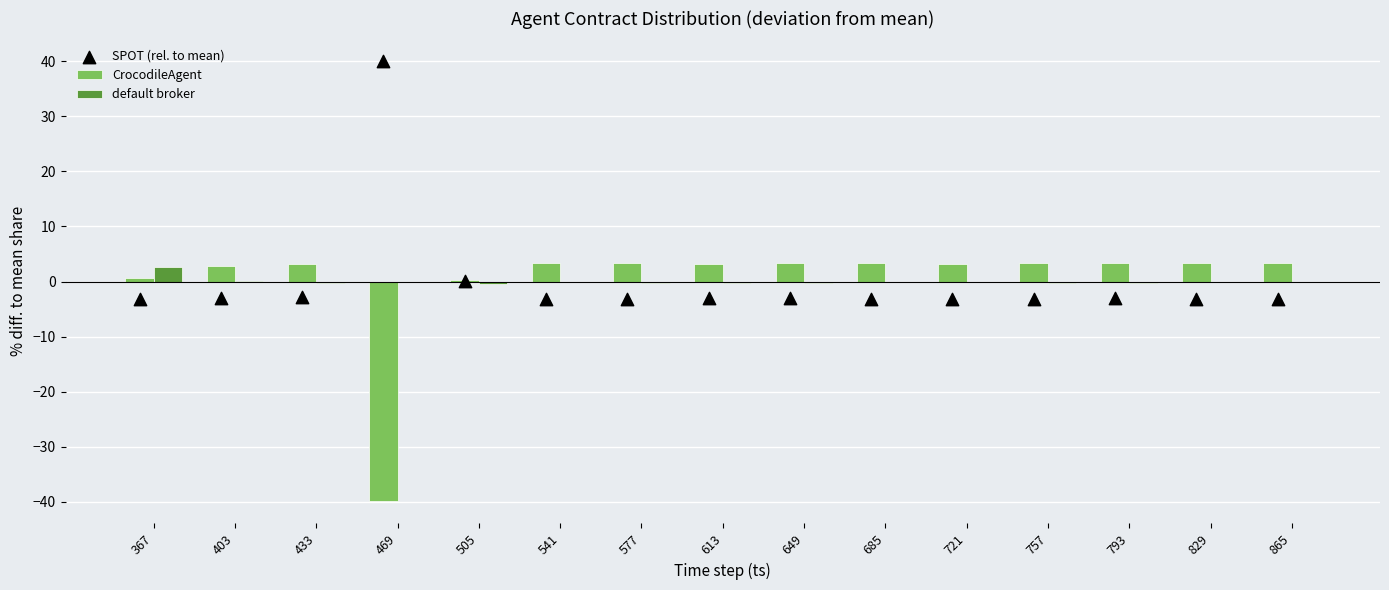

Which series has the largest total across all categories?

default broker